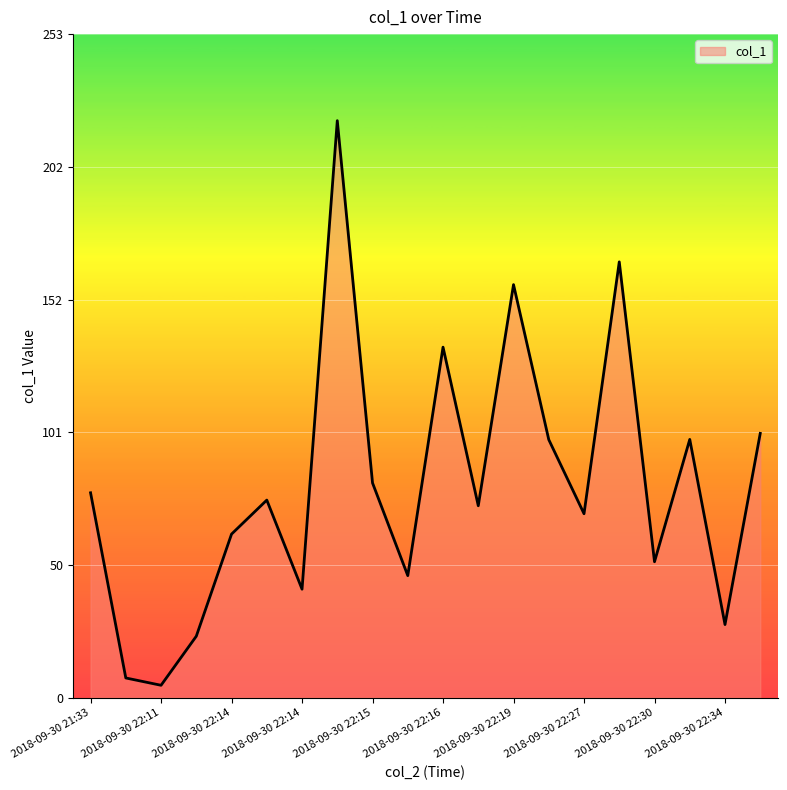

How many lines are shown in the chart?

1